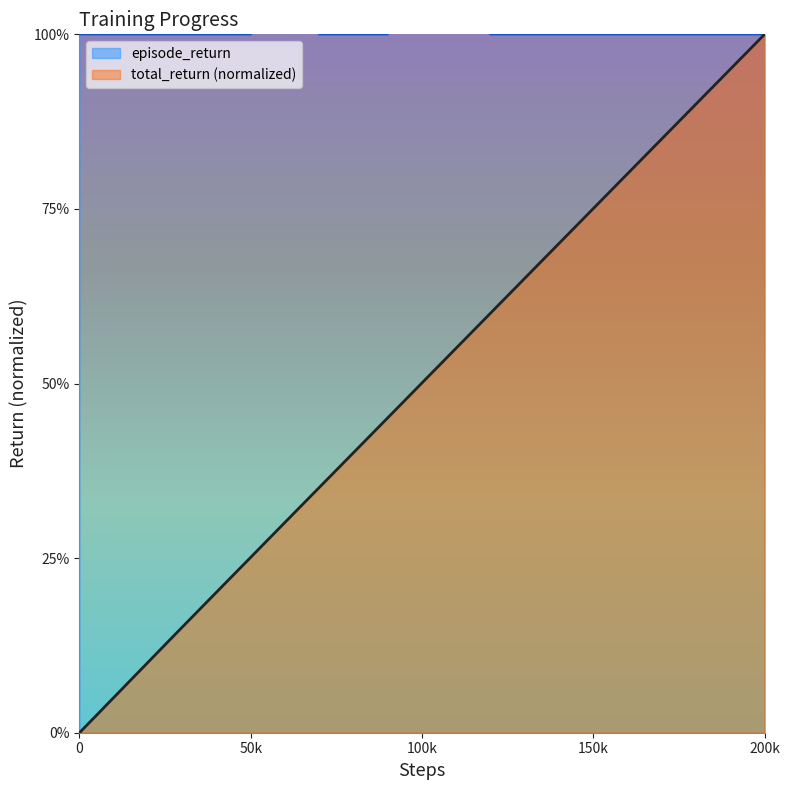

How many distinct data groups are displayed?

2